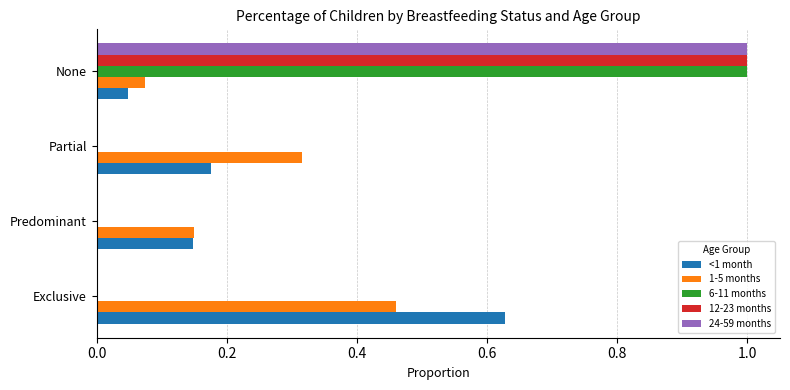

Is the value of <1 month at Exclusive greater than the value of 24-59 months at None?

No